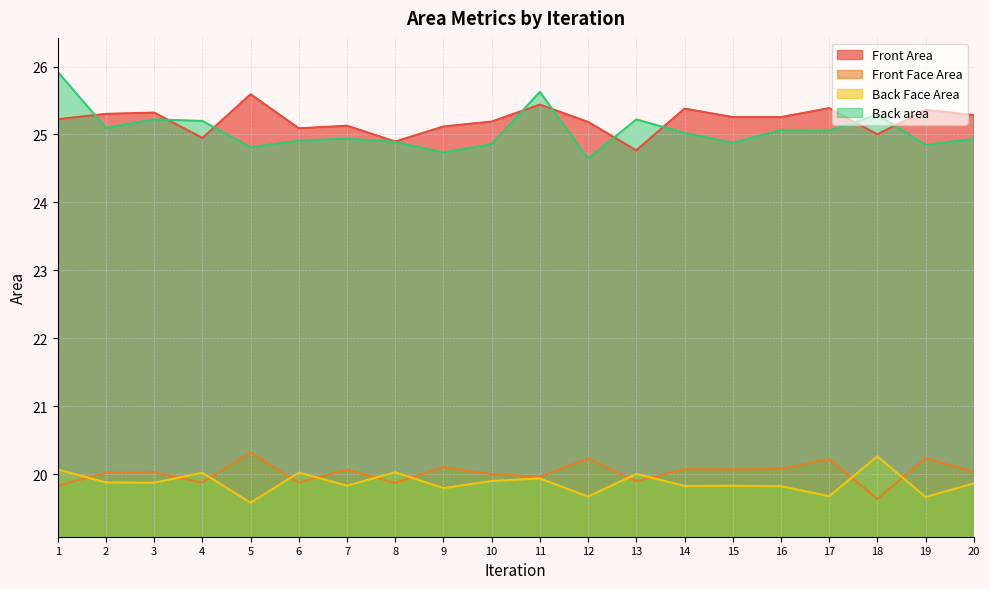

At which category does Back area reach its first local valley?

2